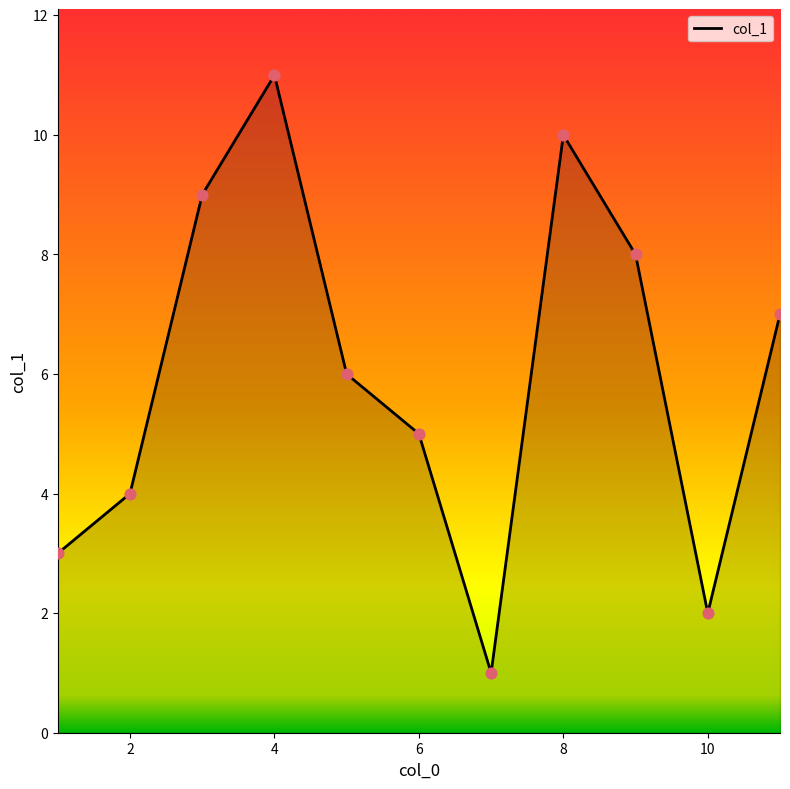

What is the greatest value displayed?

11